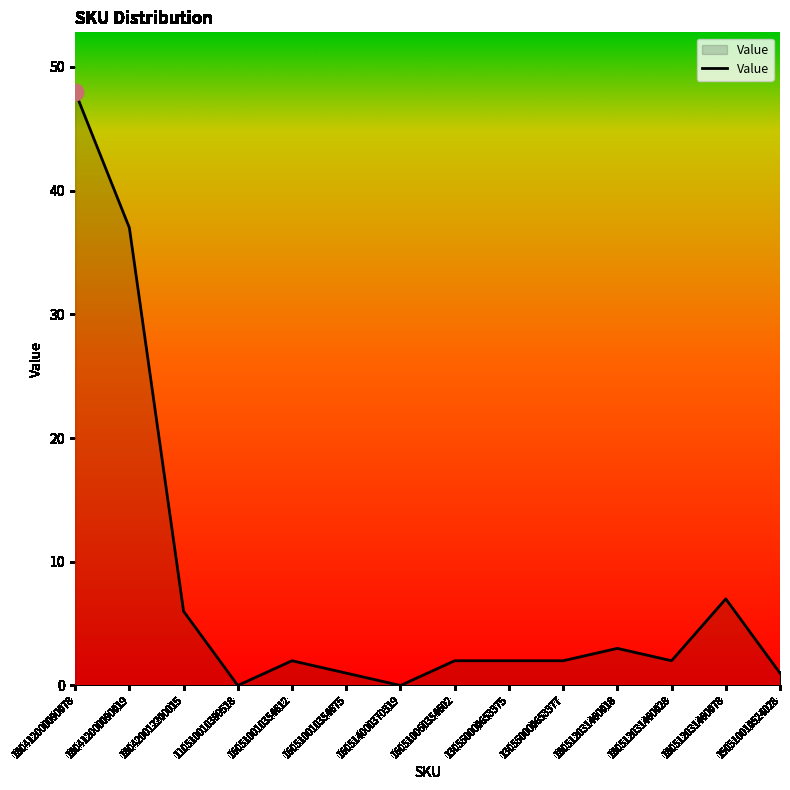

At which label is the value closest to 24?

180412000090019